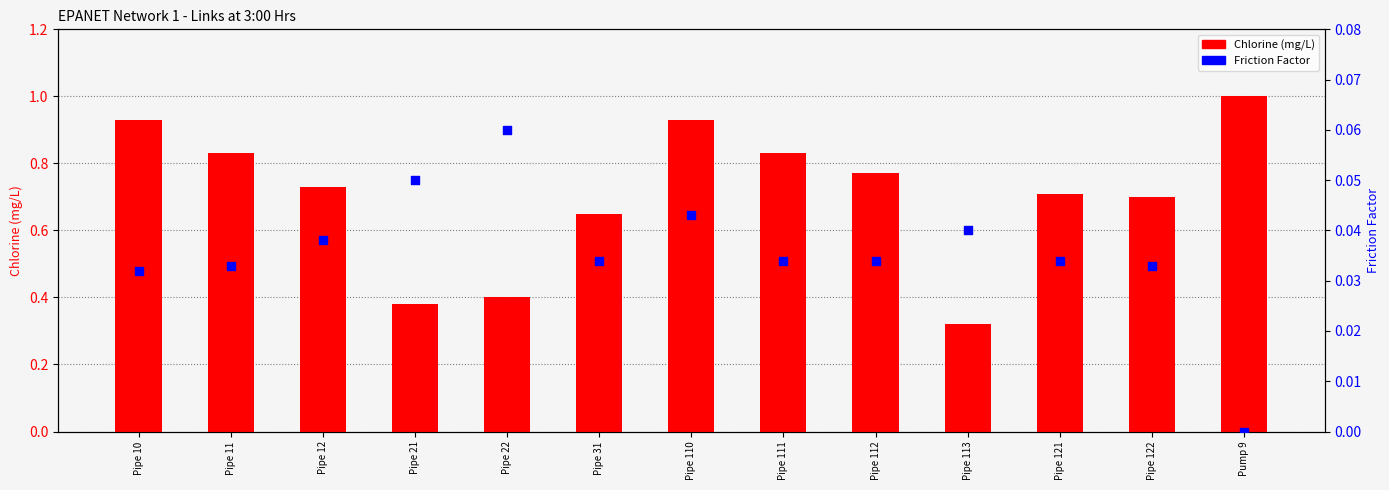

Which series contains the lowest Y value?

Friction Factor